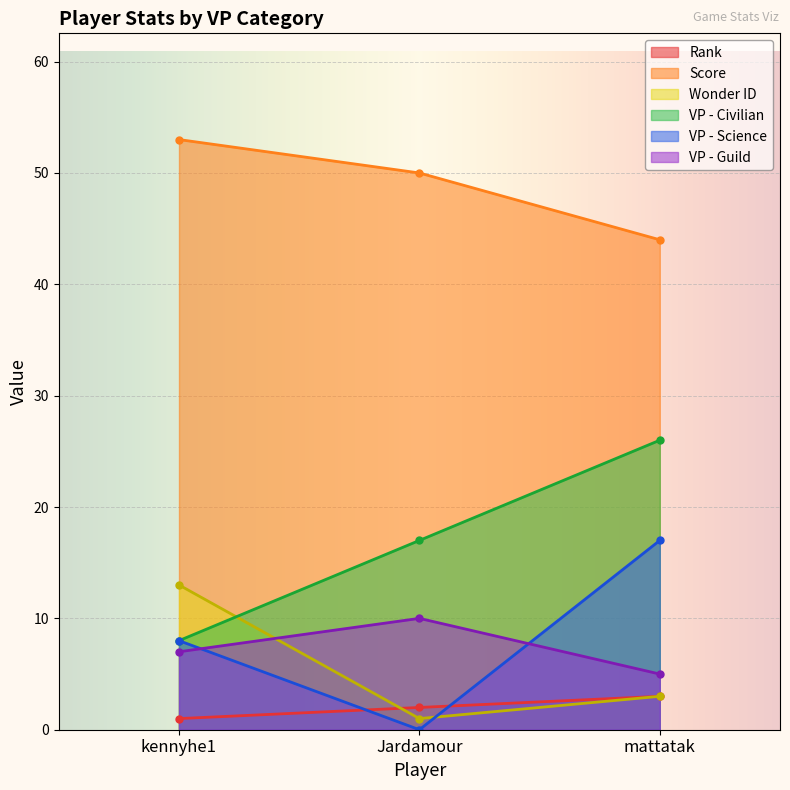

What are all the series names shown in the legend?

Rank, Score, Wonder ID, VP - Civilian, VP - Science, VP - Guild